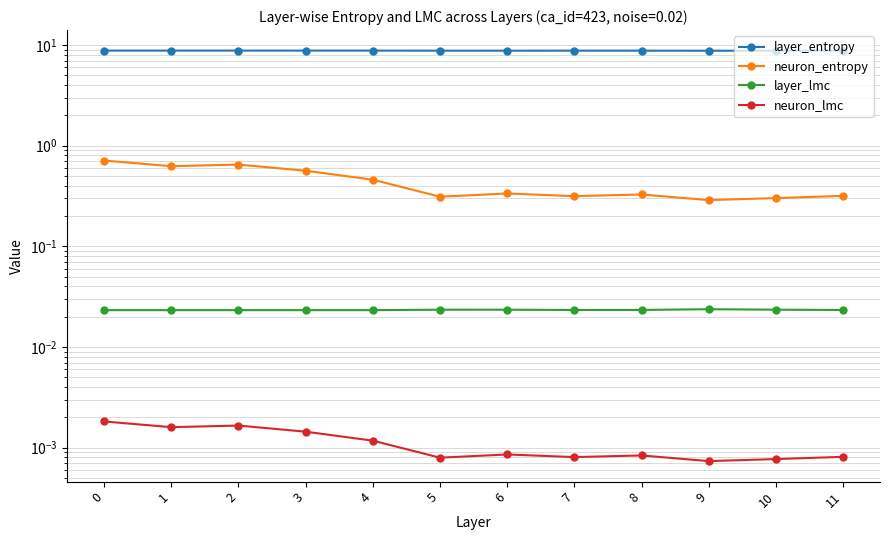

True or false: layer_lmc has more than 0 interior local peaks.

True